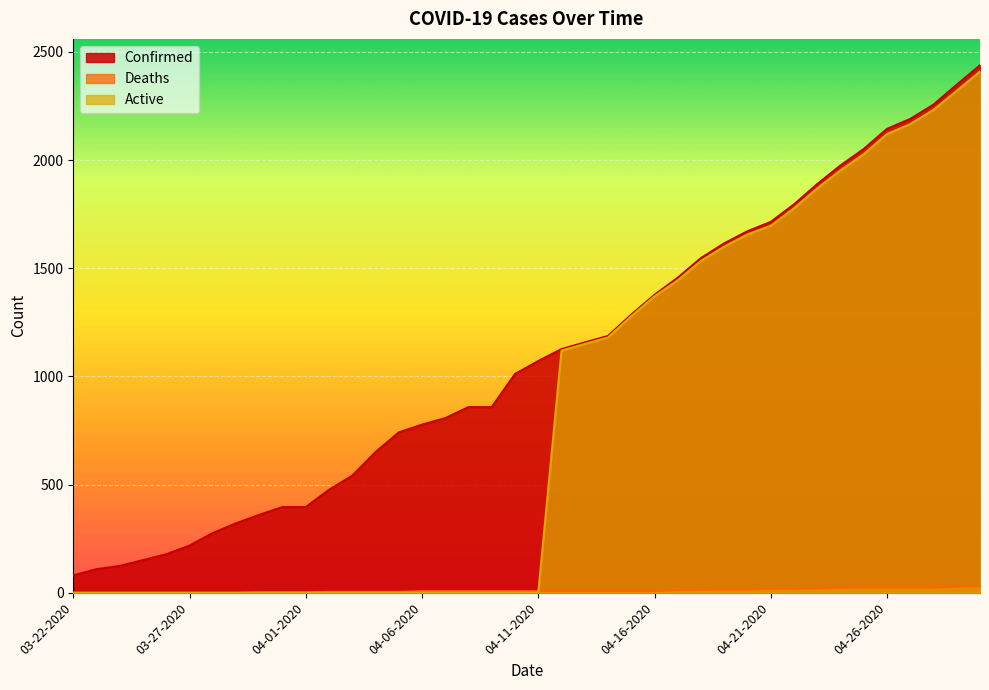

What position from the right is 04-10-2020?

21